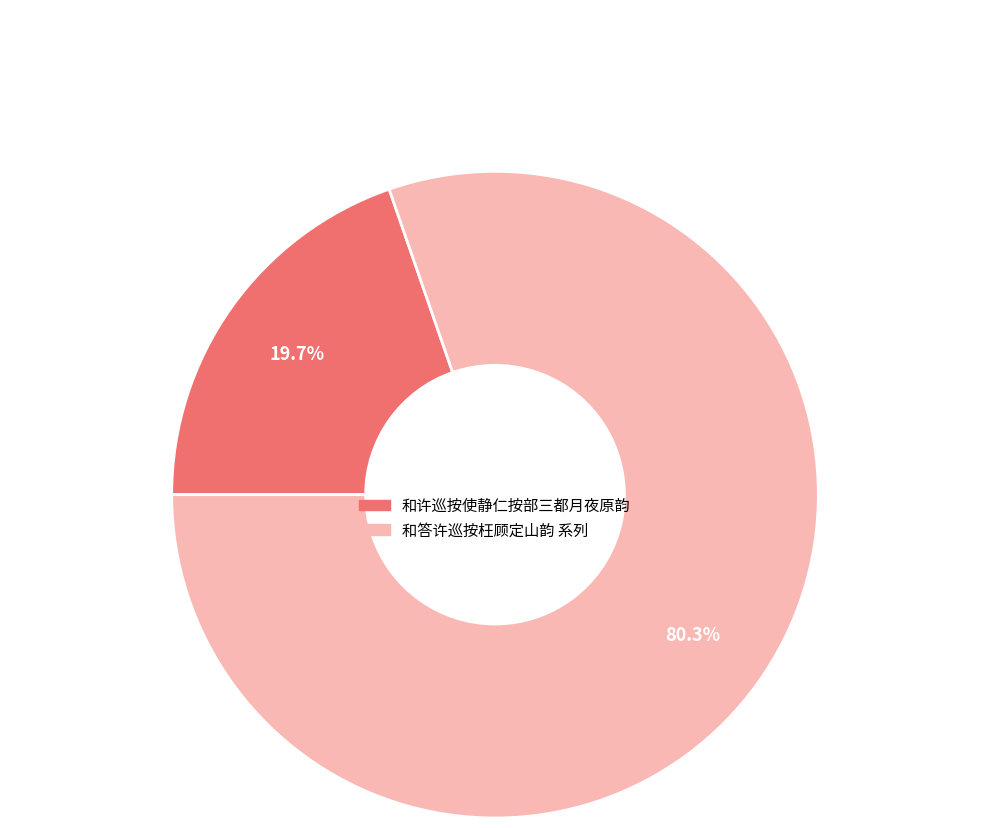

Does any single category account for the majority?

Yes